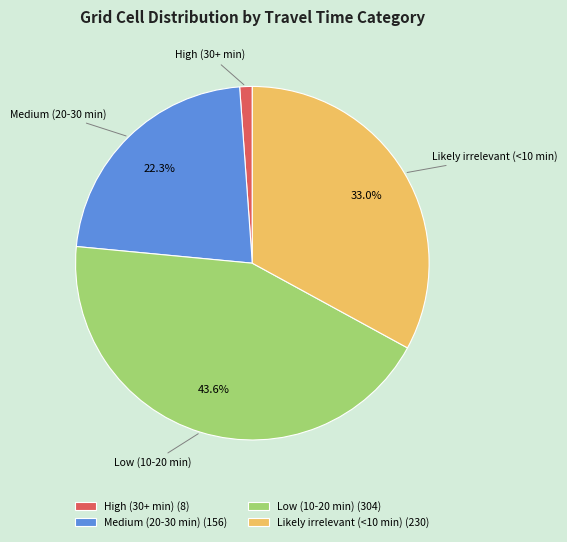

What is the largest slice in the pie chart?

Low (10-20 min)